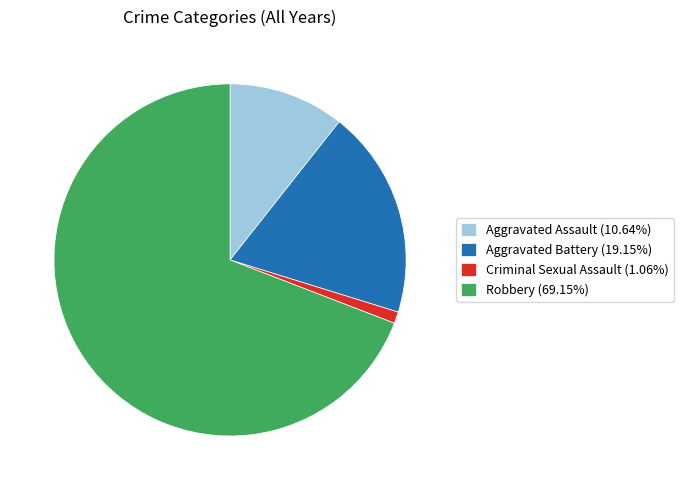

Which category has the biggest portion of the pie?

Robbery